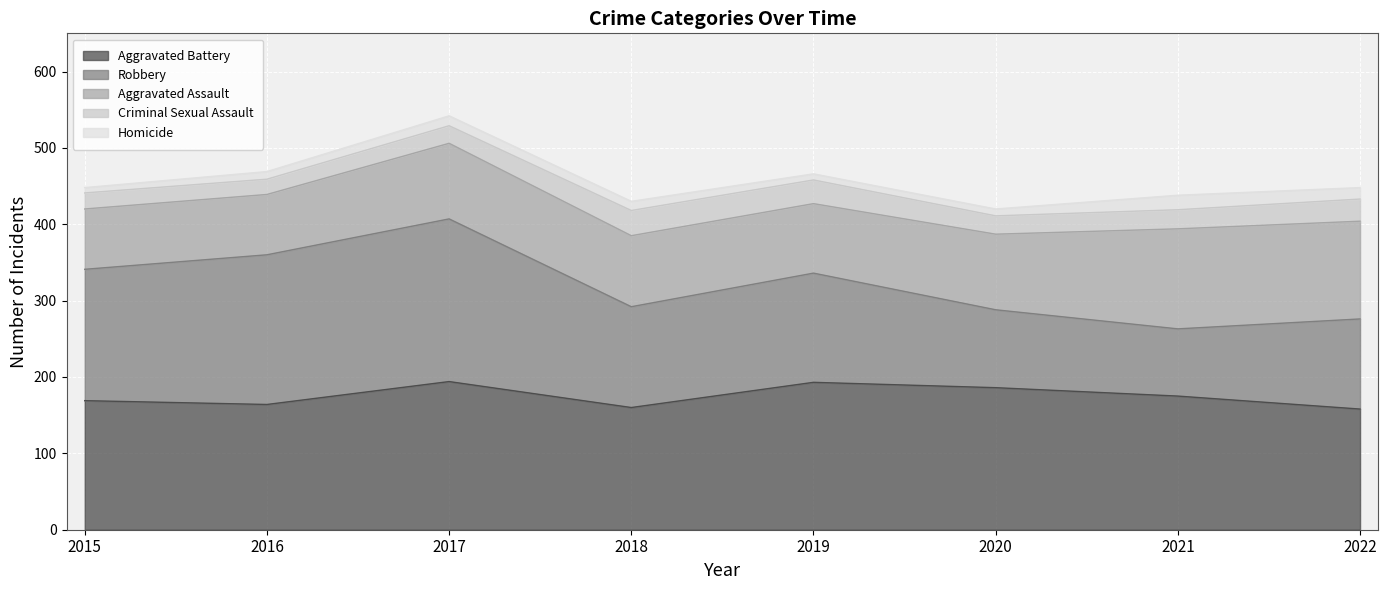

Rank the series at 2019 from lowest to highest value.

Homicide, Criminal Sexual Assault, Aggravated Assault, Robbery, Aggravated Battery